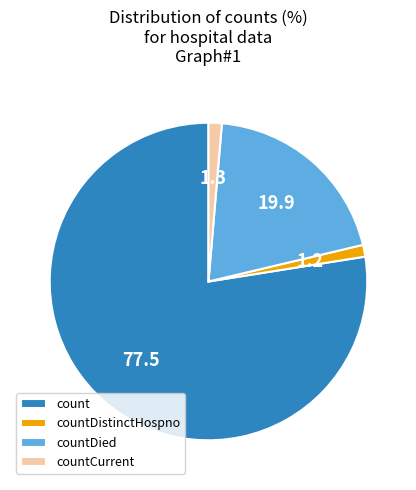

True or false: countDistinctHospno accounts for 15% of the total.

False